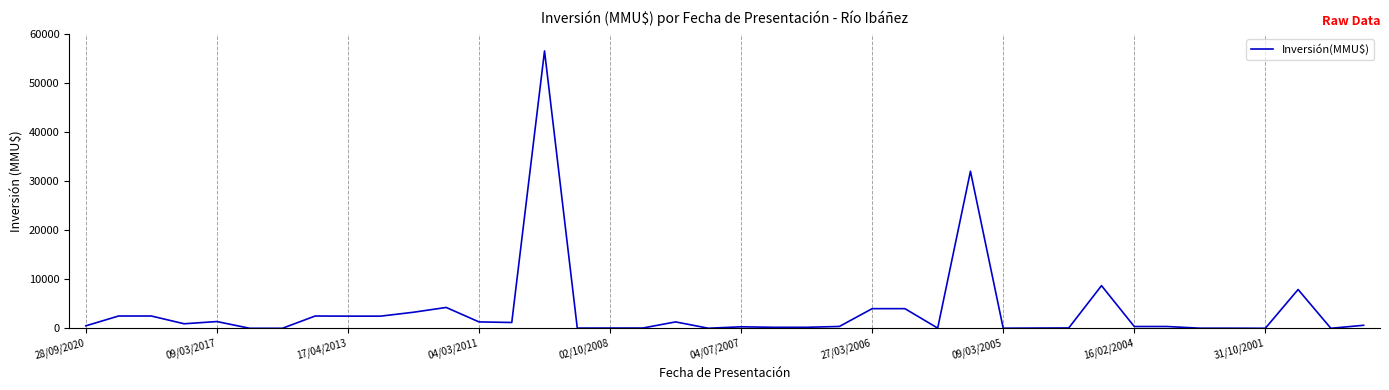

What is the difference between the maximum and minimum values?

56512